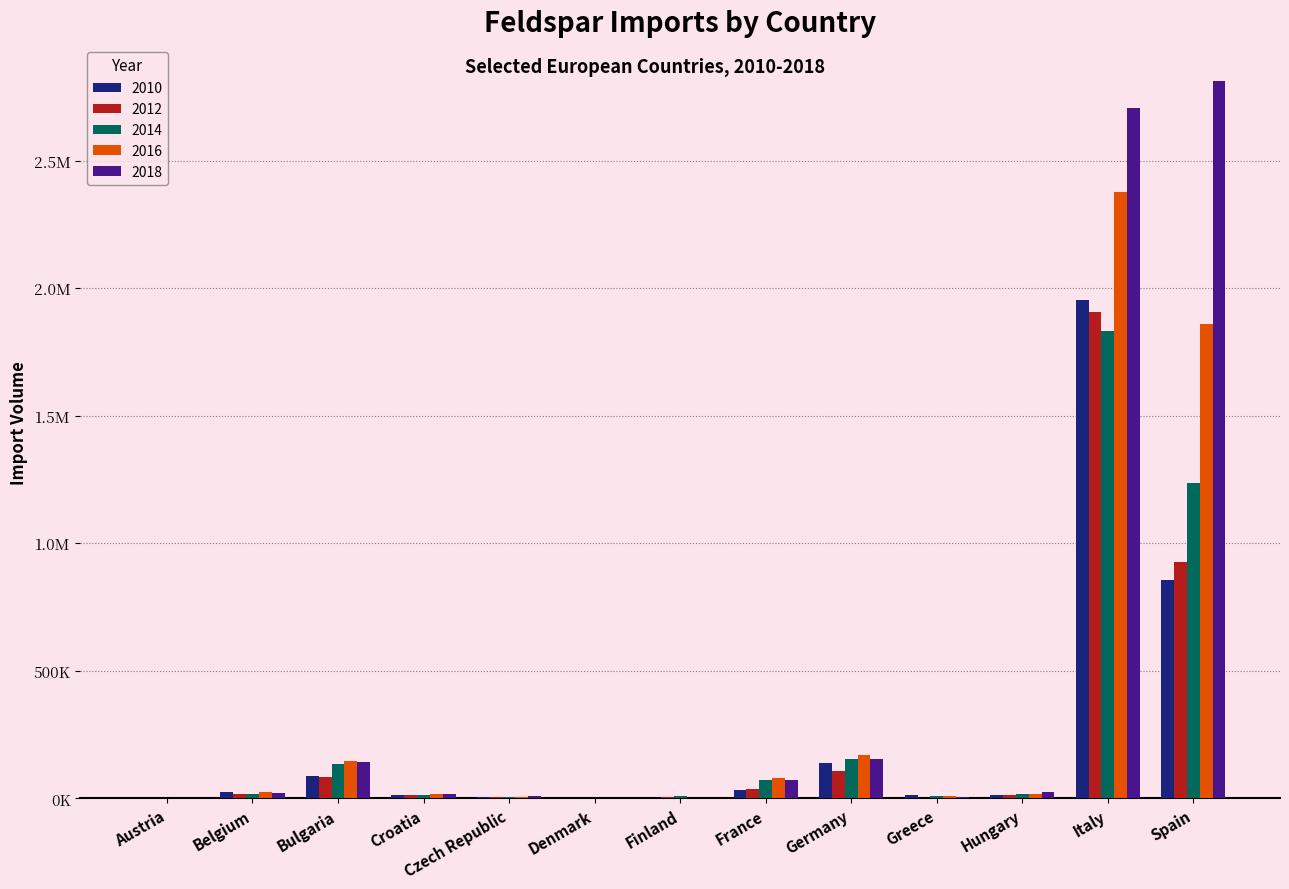

What is the greatest value displayed?

2812812